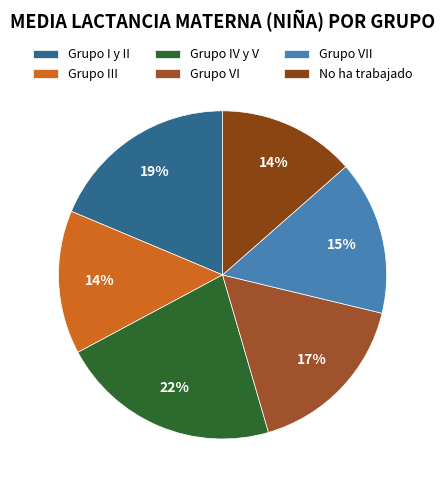

What is the ratio of the value at Grupo I y II to the value at Grupo IV y V?

0.9